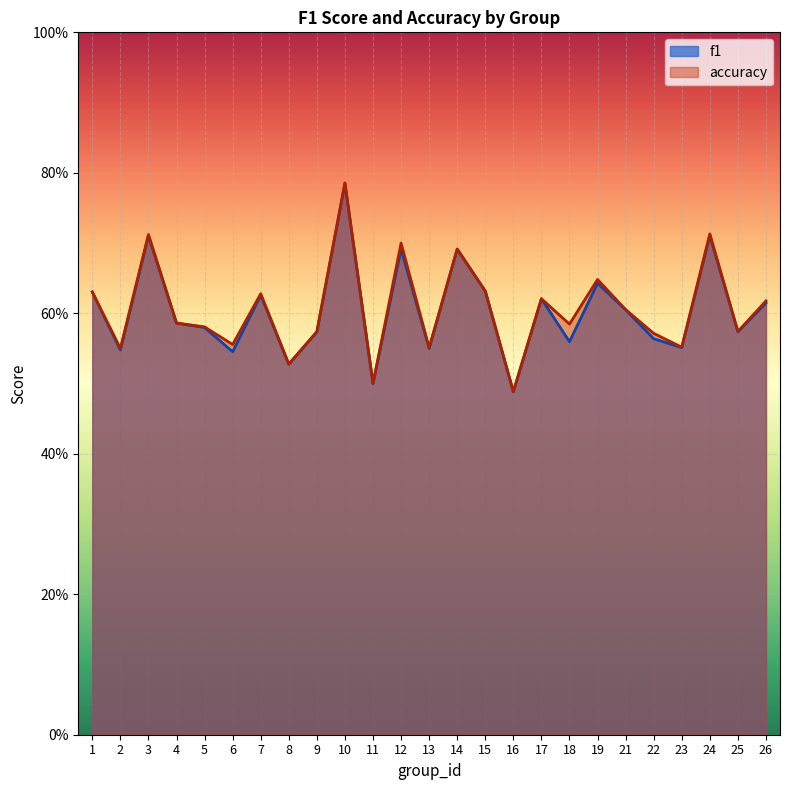

True or false: f1 has a value of 0.6 at 7.

True